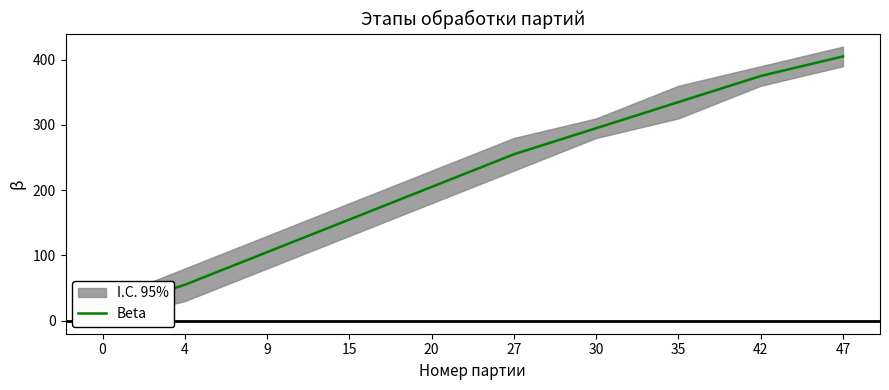

List the labels in order of value, smallest first.

0, 4, 9, 15, 20, 27, 30, 35, 42, 47